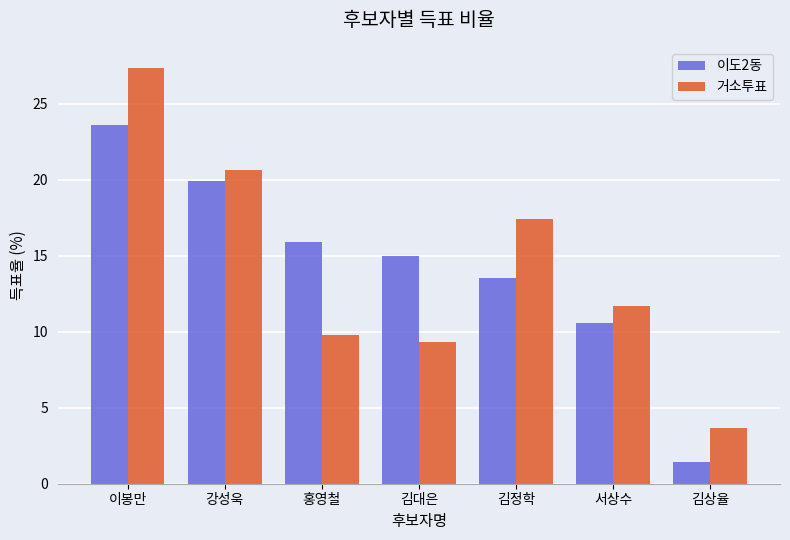

What is the label of the 2nd bar from the left?

강성욱